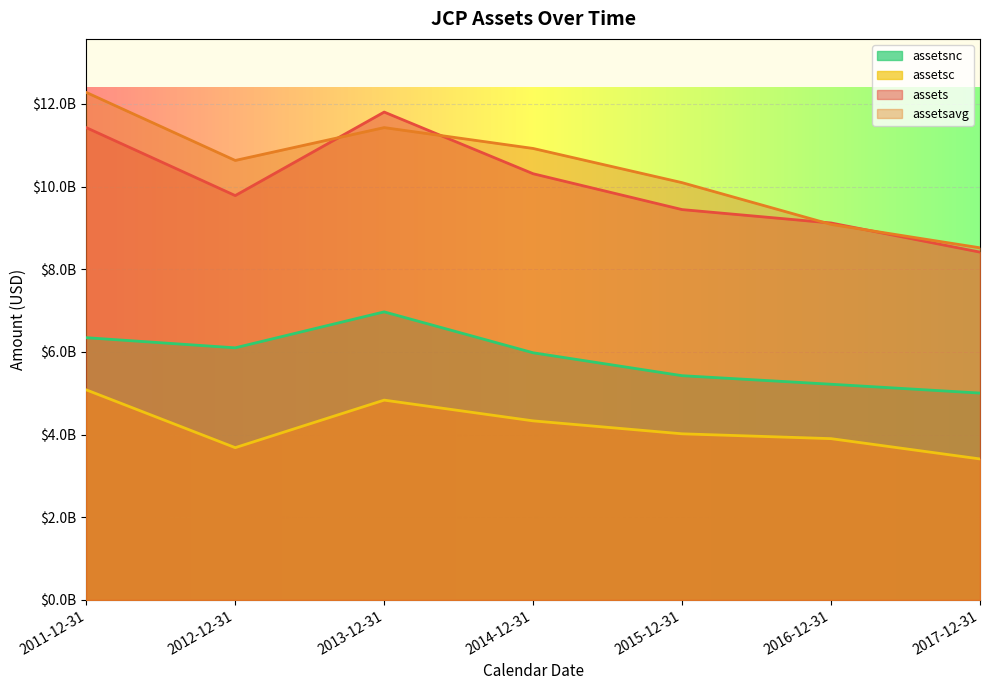

Between 2012-12-31 and 2013-12-31, which series saw the biggest shift?

assets